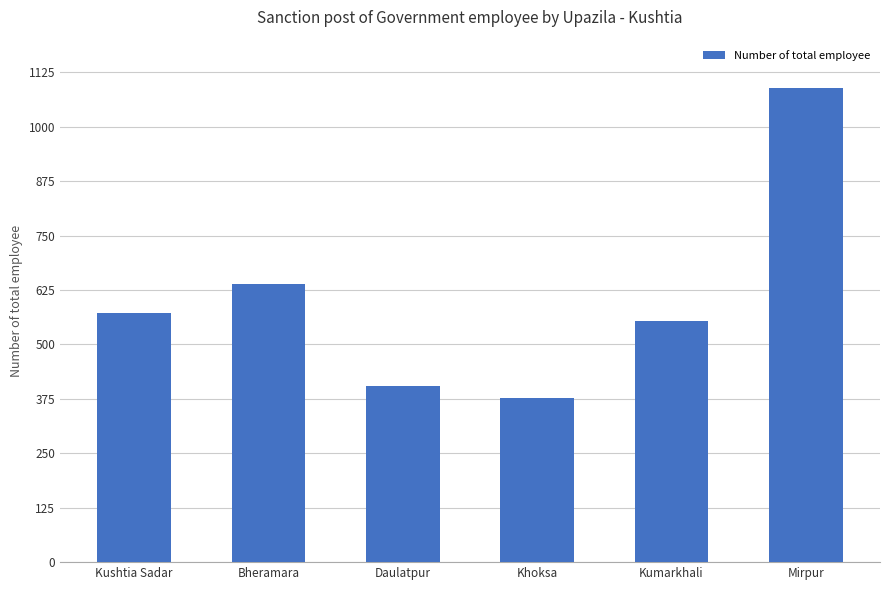

How many data points does each series have?

6